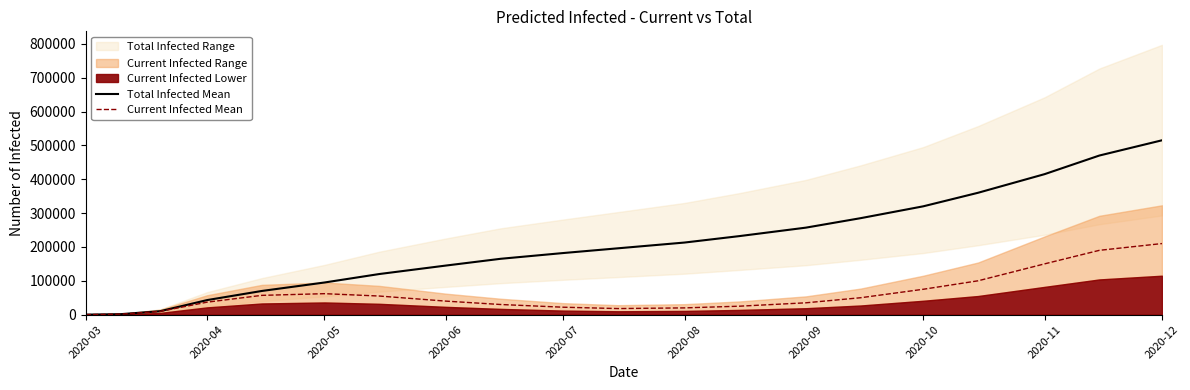

Which series has the largest range (max minus min)?

Total Infected Mean